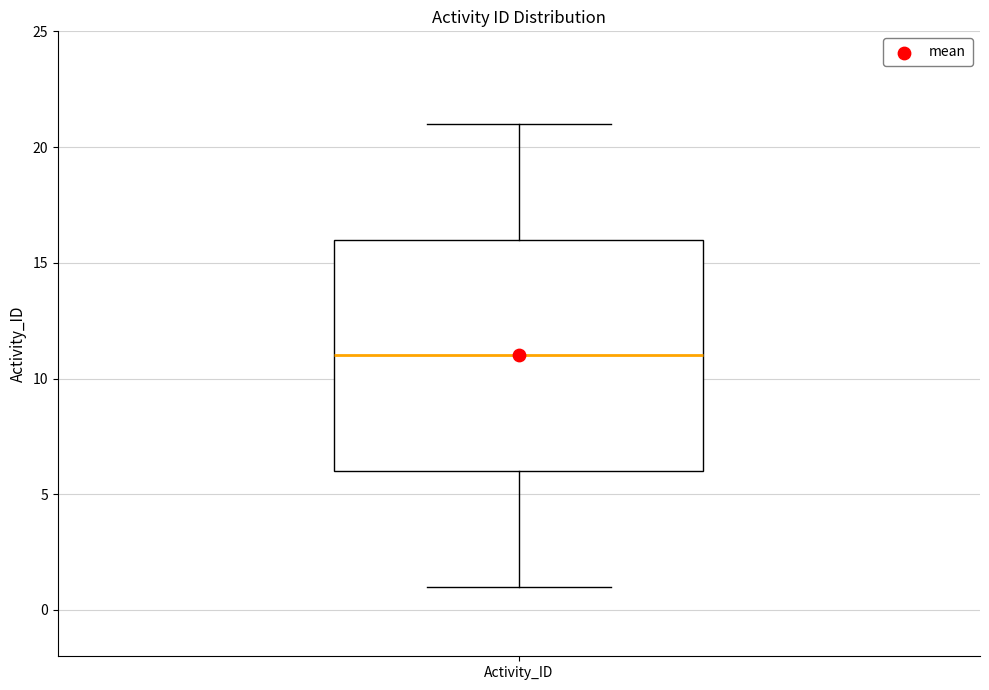

Transcribe this box plot: give where the median line is, the range the box spans, and where the two whiskers end, as read against the y-axis. The values are not printed on the chart, so give them approximately, as read against the axis.

median 11, box 6 to 16, whiskers 1 to 21